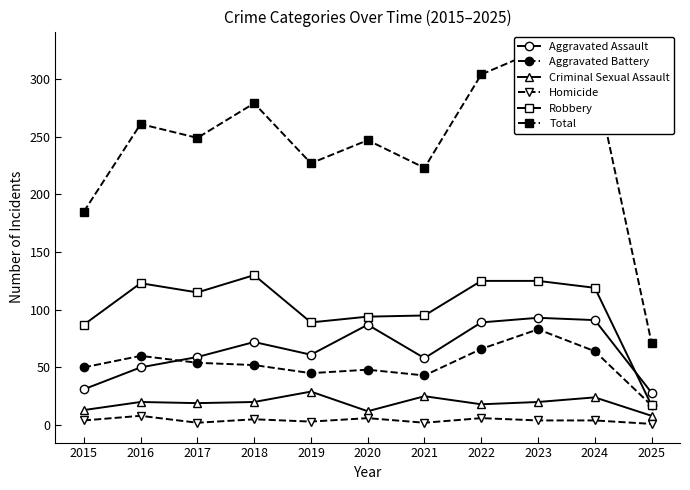

What is the spread (max minus min) of values at 2021?

221